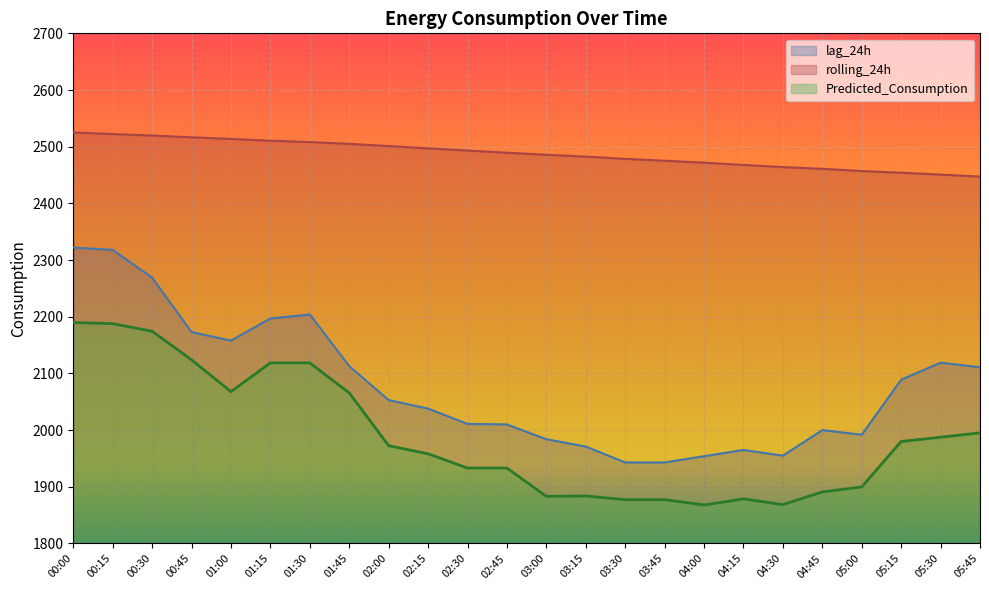

At which category does lag_24h reach its first local peak?

01:30